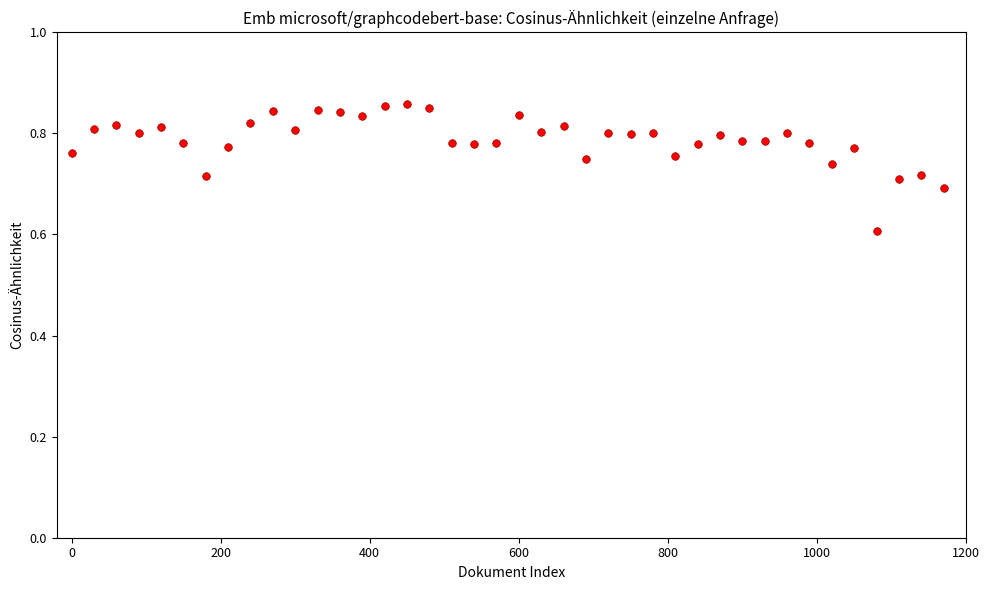

What Y value in the scatter plot is closest to 0?

0.6